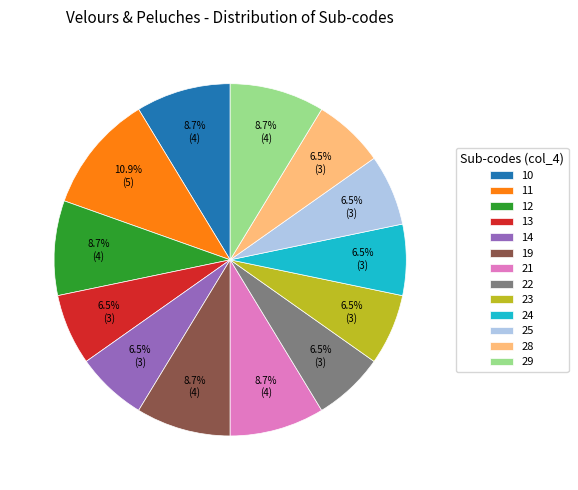

To the nearest percent, what is the difference between the largest and smallest slice percentages?

4%